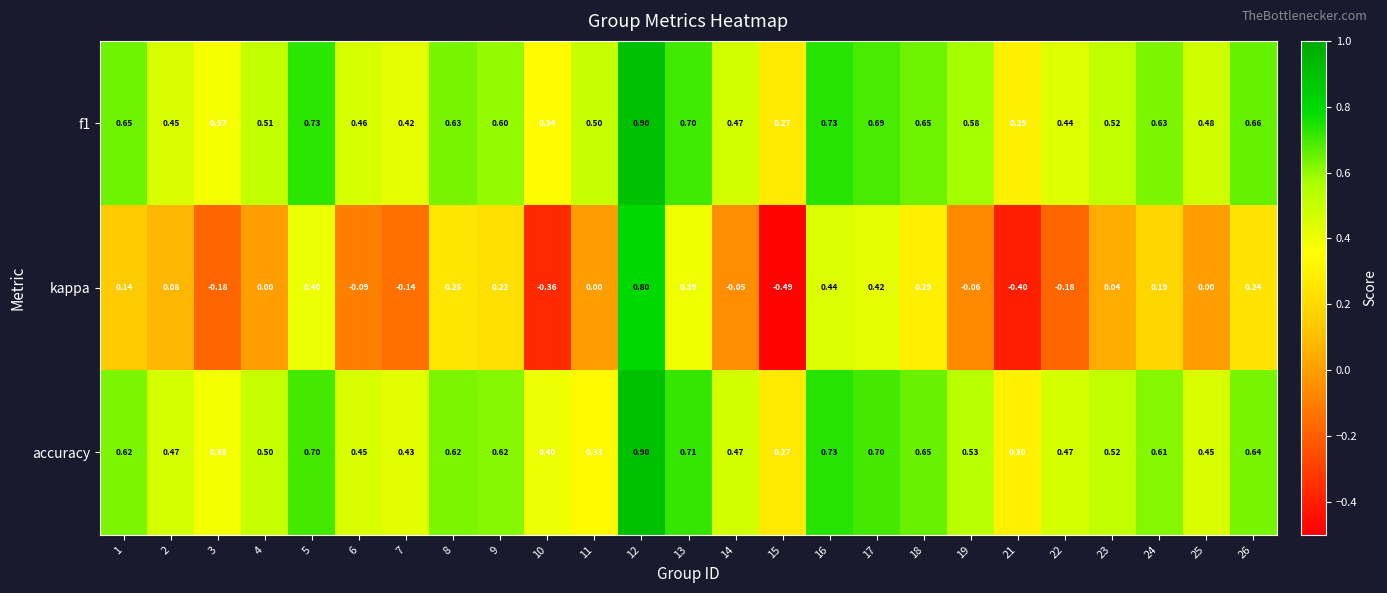

Which series has the largest range (max minus min)?

kappa